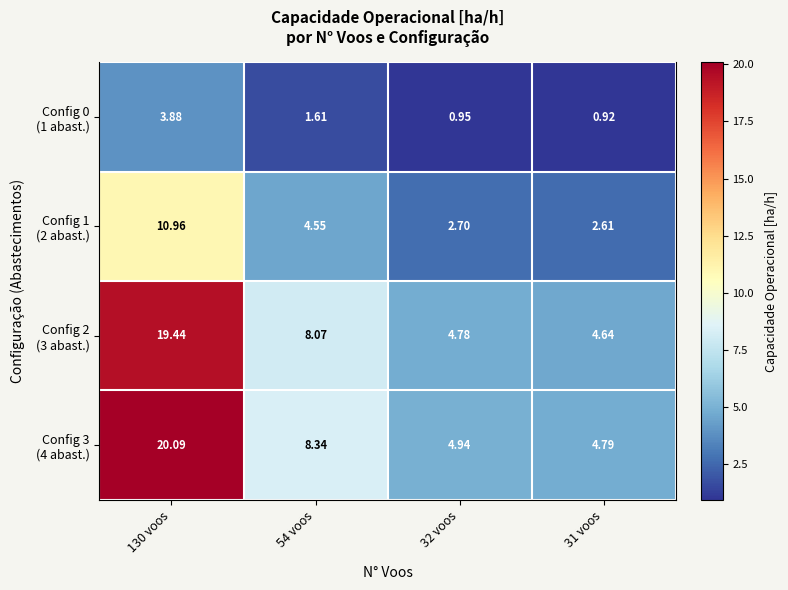

What is the maximum value for Config 3 (4 abast.)?

20.1